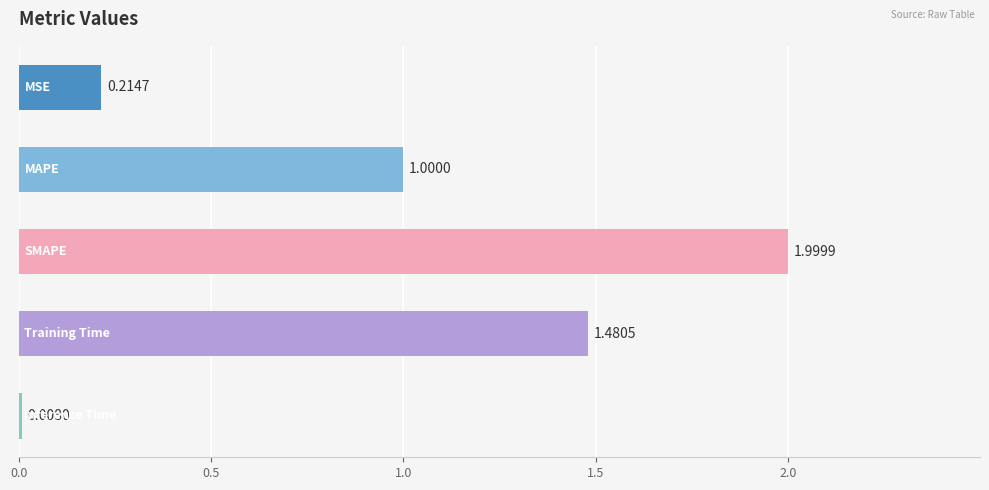

What is the average value?

0.9